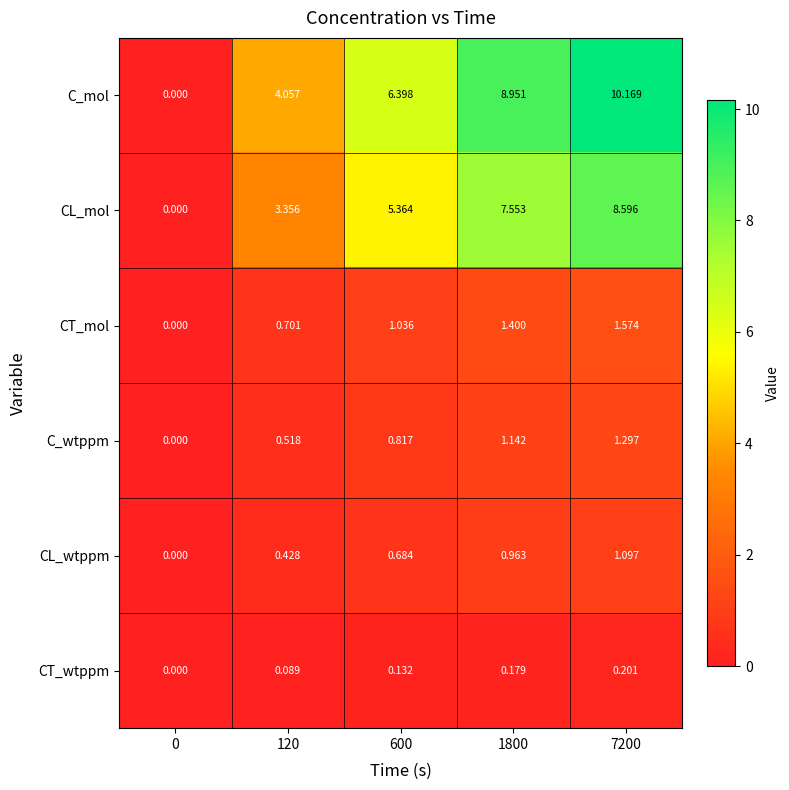

What is the spread (max minus min) of values at 600?

6.3